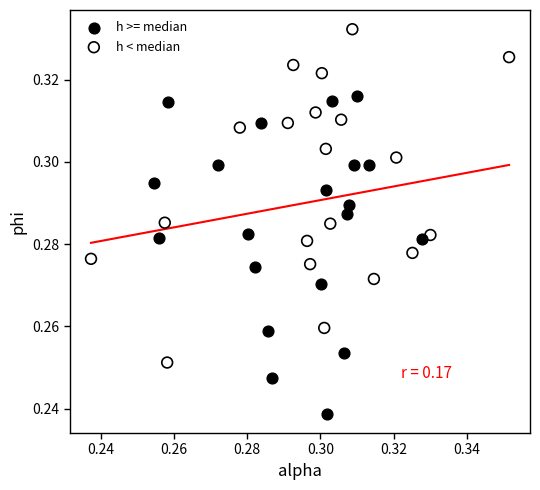

Which series contains the highest Y value?

h < median